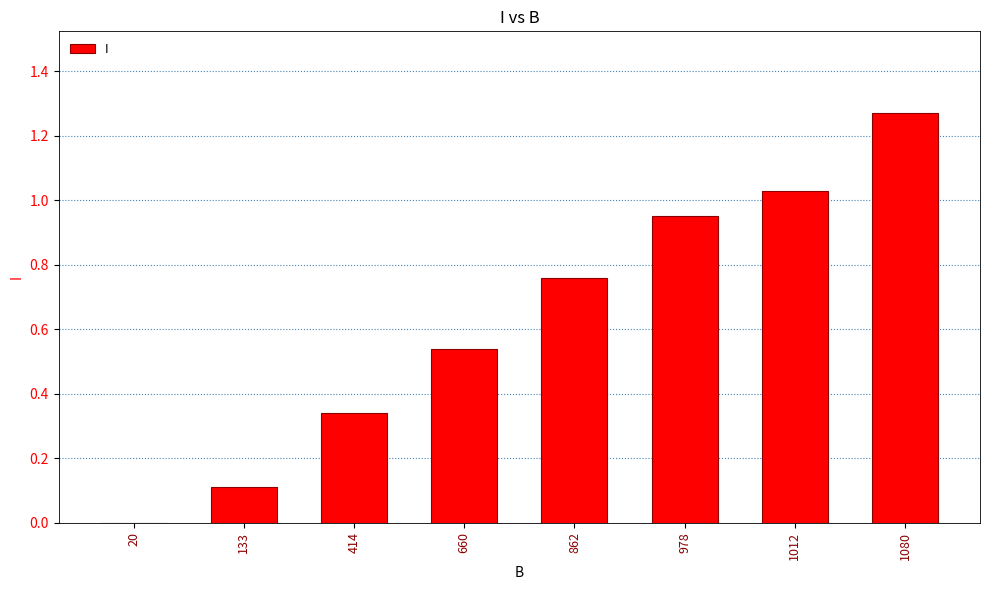

Which label corresponds to the largest value in the chart?

1080